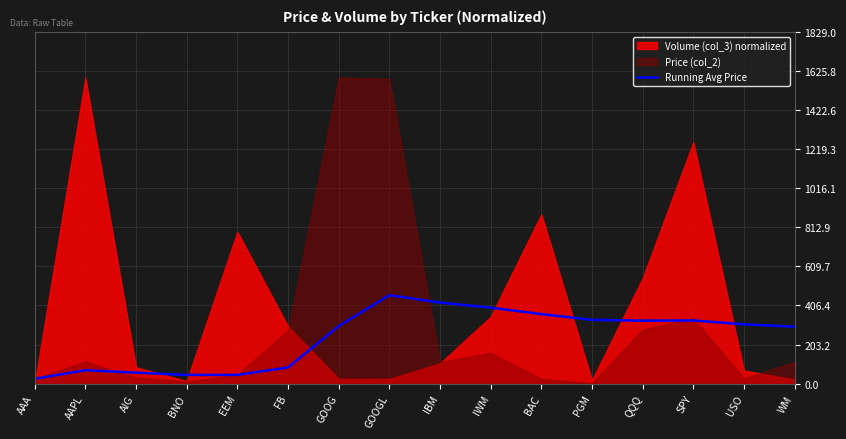

What is the label of the 11th point from the left?

BAC